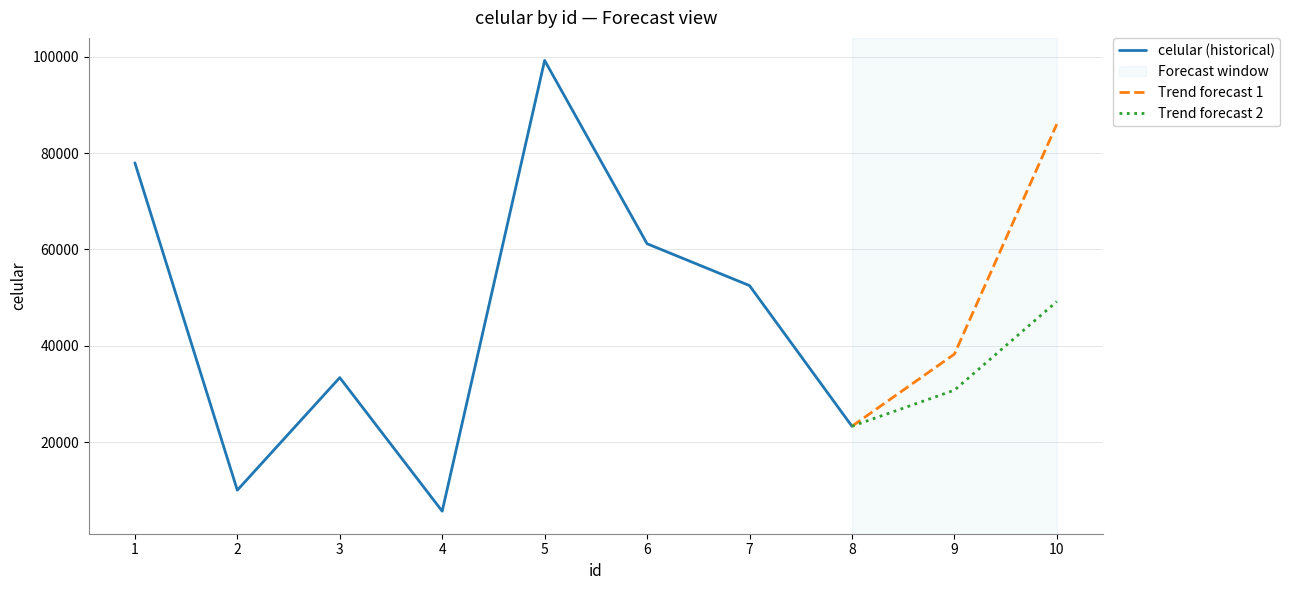

Approximately how many times larger is the value at 9 compared to 10?

0.4